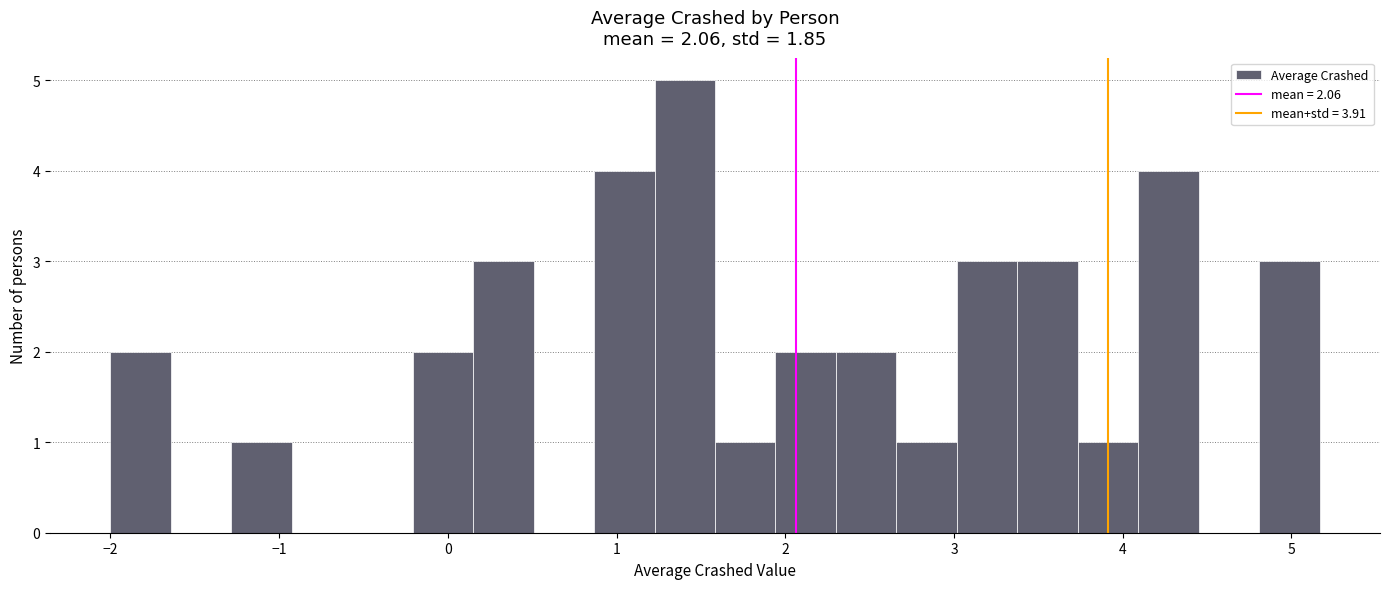

Around what value on the x-axis is the tallest bar? Give the approximate position of its centre, as read against the axis.

1.4